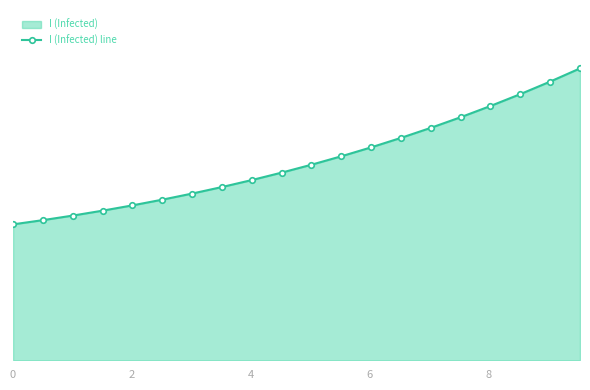

What is the minimum value shown in the chart?

0.2